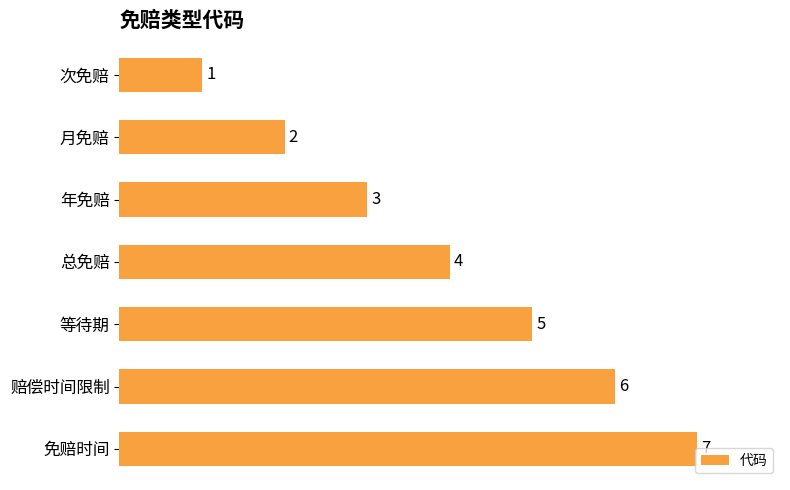

How many data points are less than 4?

3